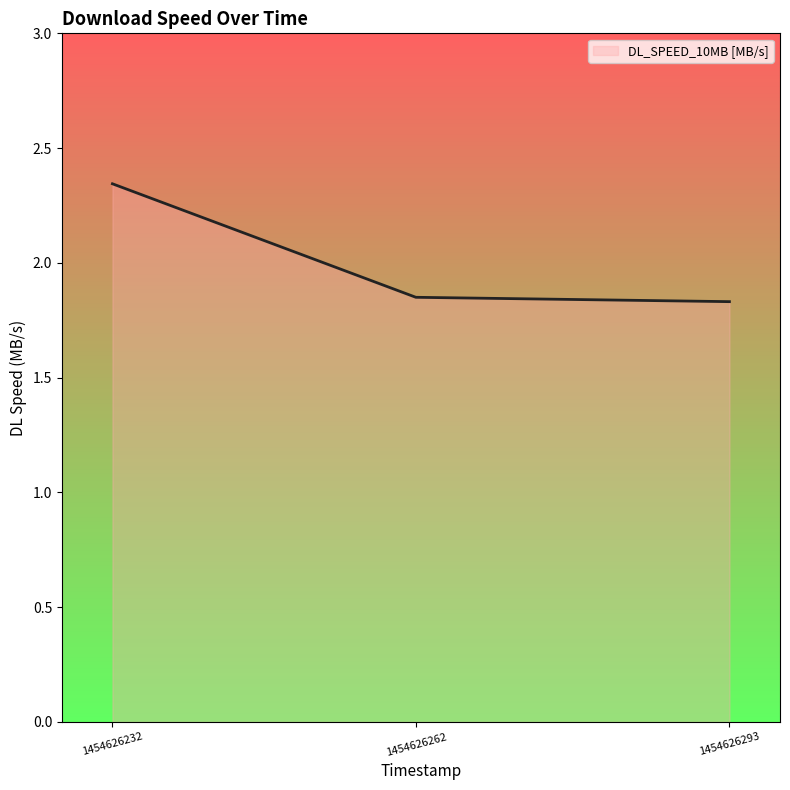

Which has a higher value, 1454626293 or 1454626232?

1454626232